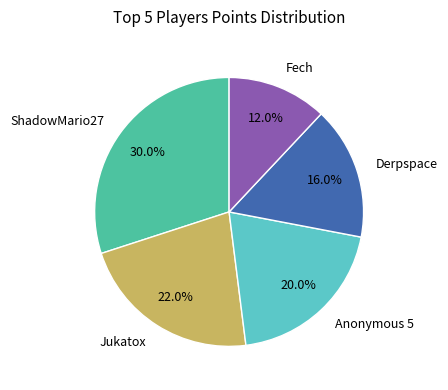

Rank the categories by value from highest to lowest.

ShadowMario27, Jukatox, Anonymous 5, Derpspace, Fech